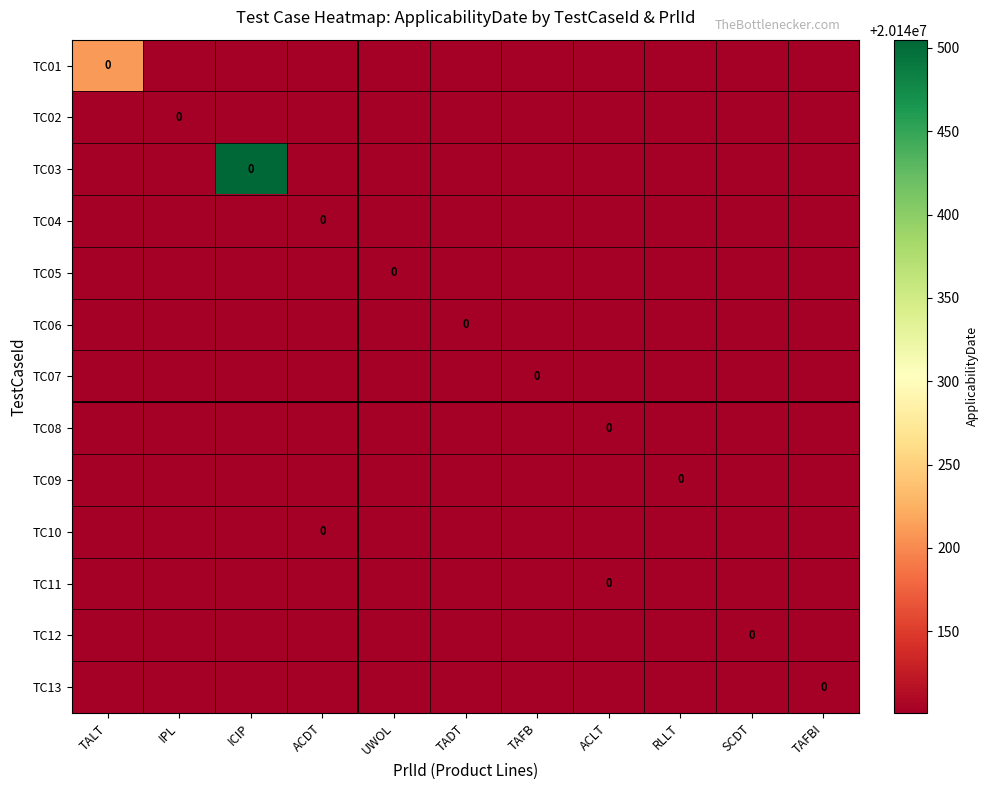

What is the average value of the TC12 series?

20140101